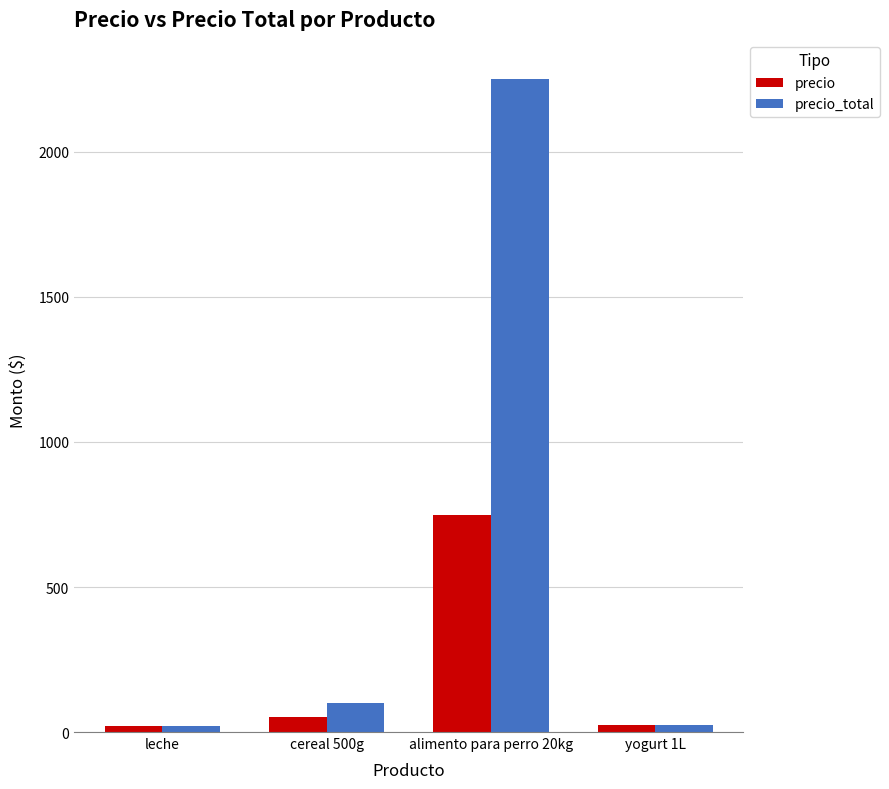

The value of precio_total at cereal 500g is 101.0. True or false?

True